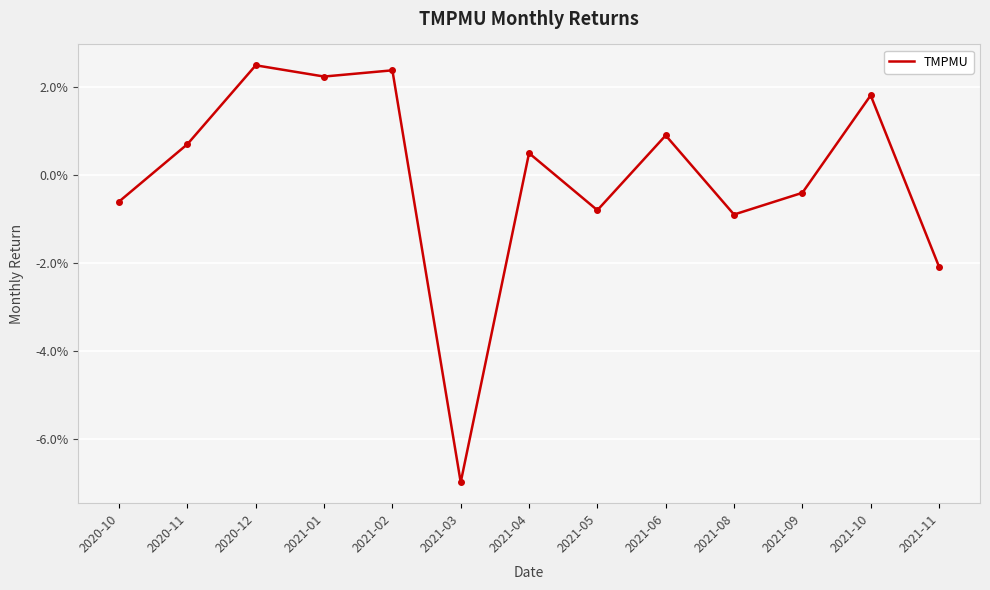

Reading left to right, list all the values displayed in this chart.

2020-10=-0.0	2020-11=0.0	2020-12=0.0	2021-01=0.0	2021-02=0.0	2021-03=-0.1	2021-04=0.0	2021-05=-0.0	2021-06=0.0	2021-08=-0.0	2021-09=-0.0	2021-10=0.0	2021-11=-0.0